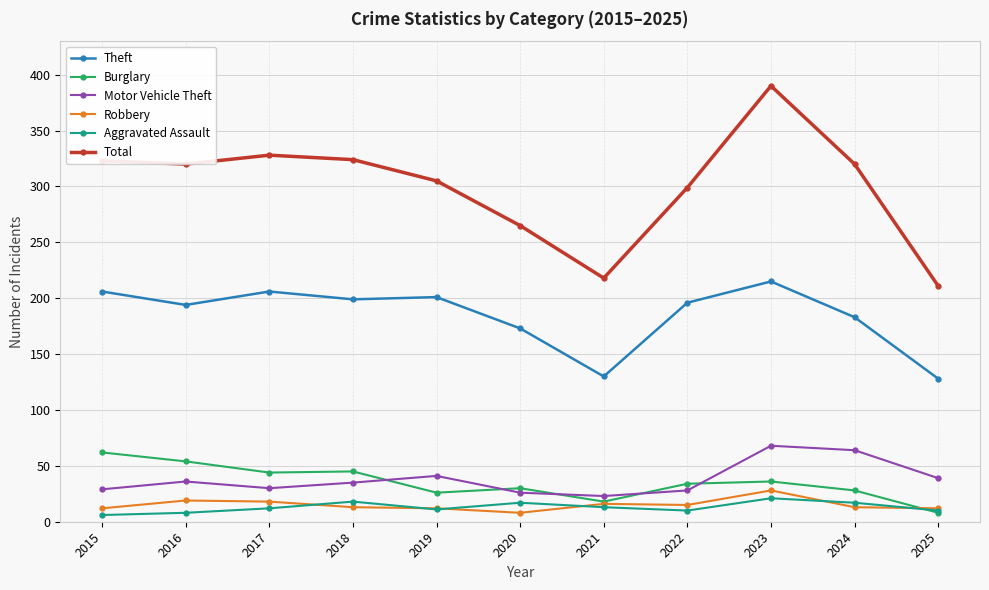

At which label does Robbery reach its peak?

2023